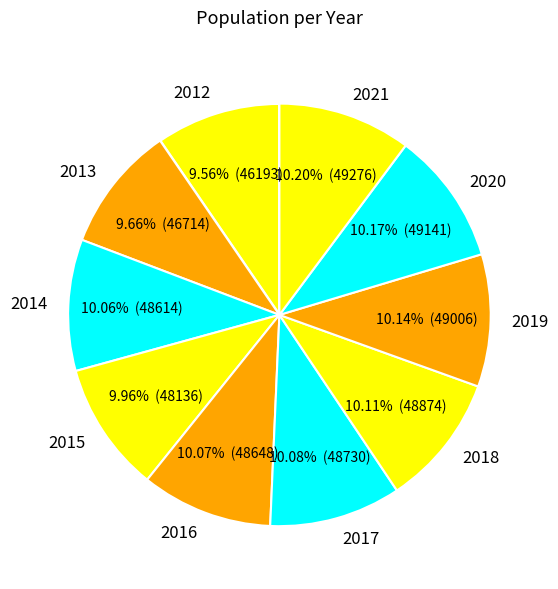

To the nearest percent, what is the combined percentage of 2014 and 2019?

20%